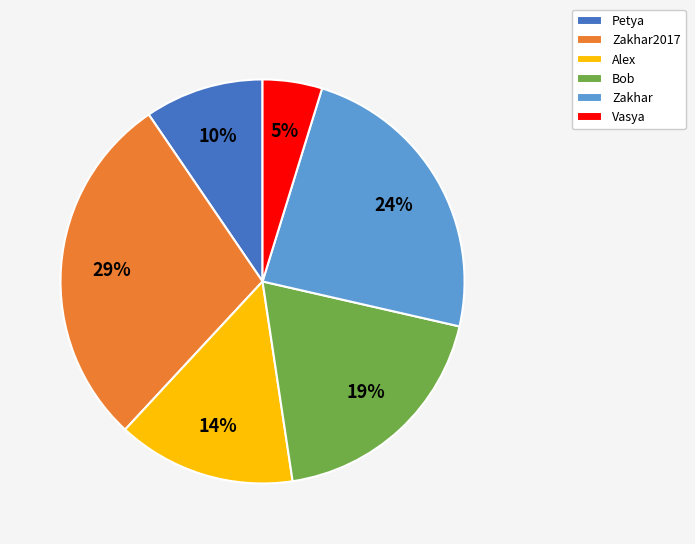

The Vasya slice represents 12% of the pie. True or false?

False